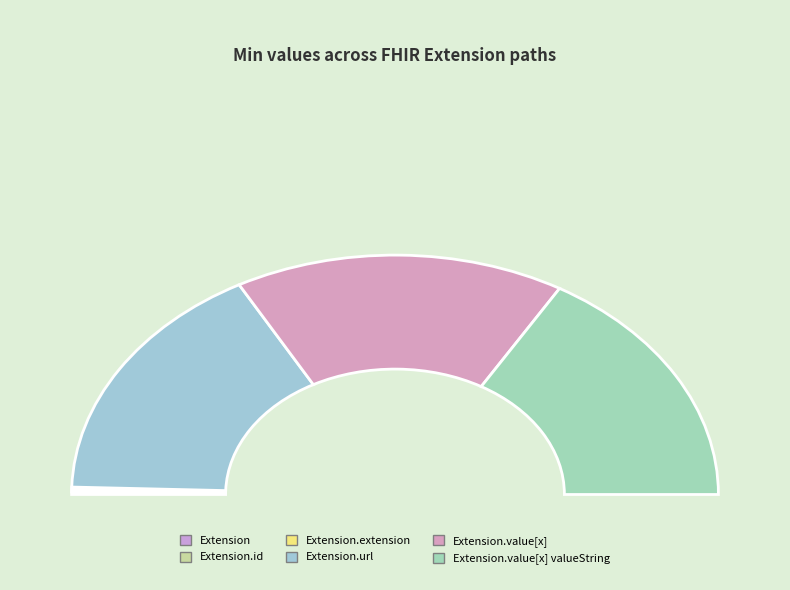

What is the total percentage of Extension.value[x] valueString and Extension.url?

66.7%